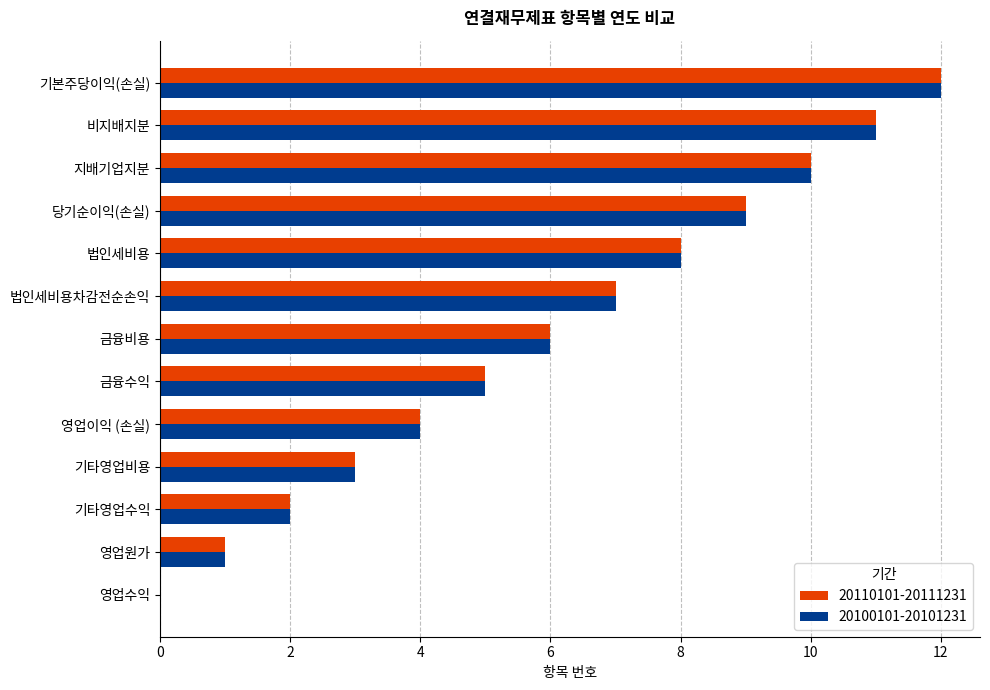

Is it true that 20110101-20111231 equals 5 at 기타영업비용?

False